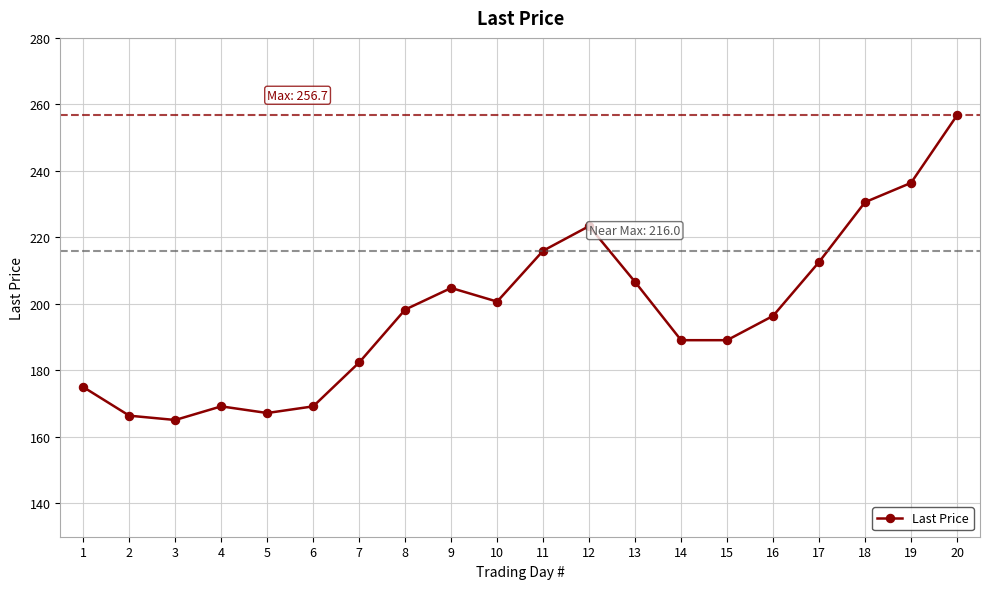

Is it true that the value at 7 is 182.4?

True